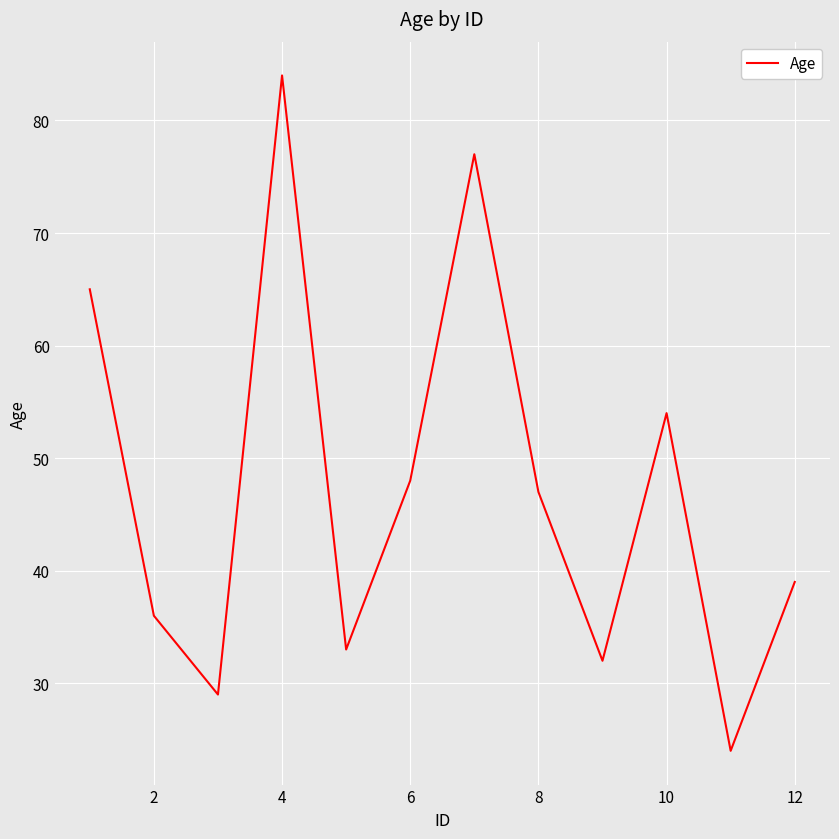

What is the maximum value shown in the chart?

84